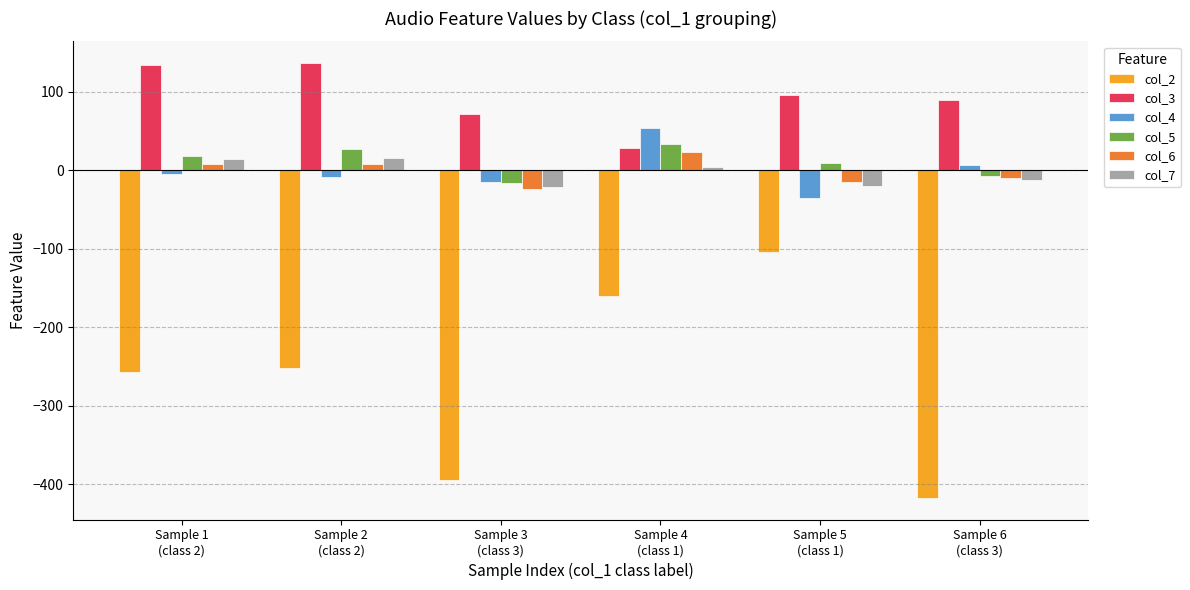

Where does the col_4 series first go above -5?

Sample 4
(class 1)